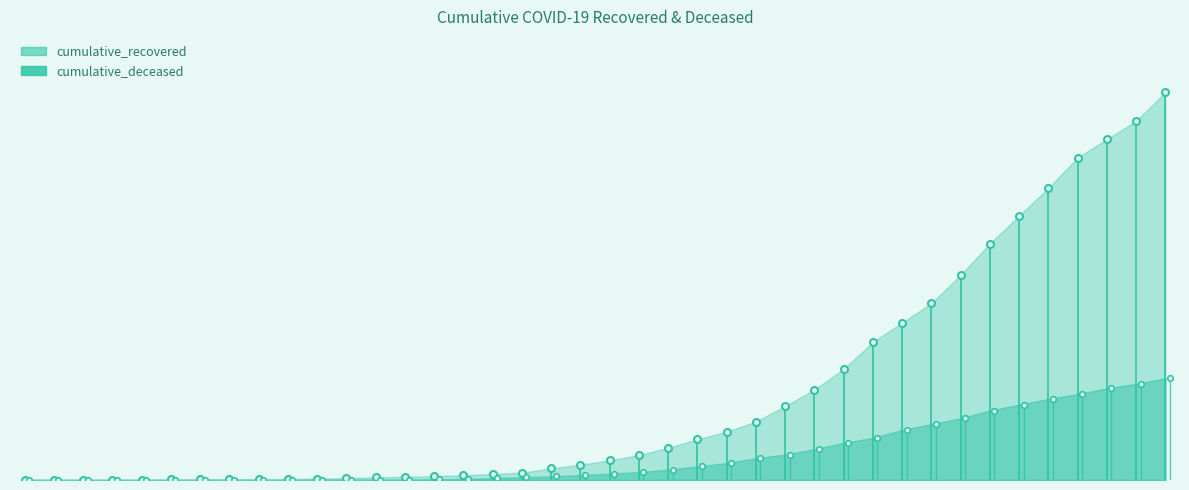

List the series in order of their peak value, lowest first.

cumulative_deceased, cumulative_recovered